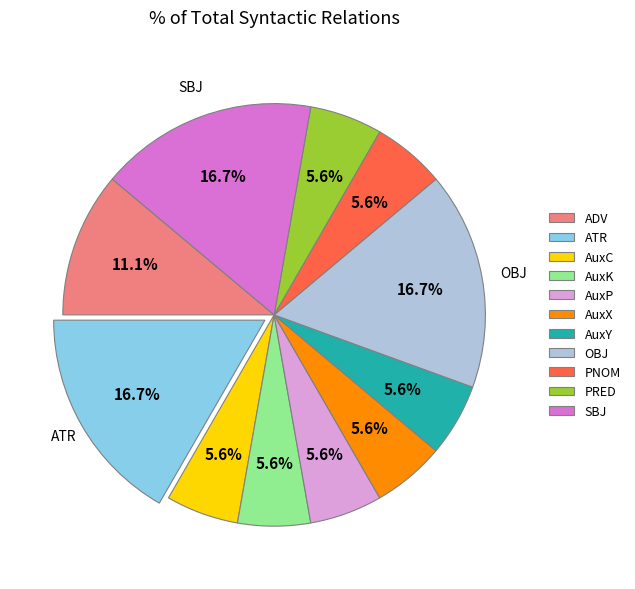

How many slices are in this pie chart?

11